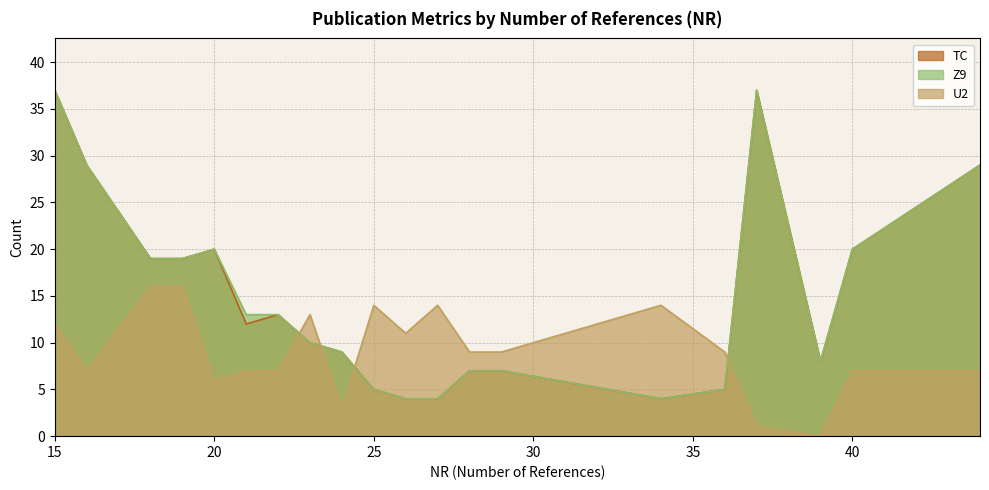

How many interior local peaks does the U2 series have?

4